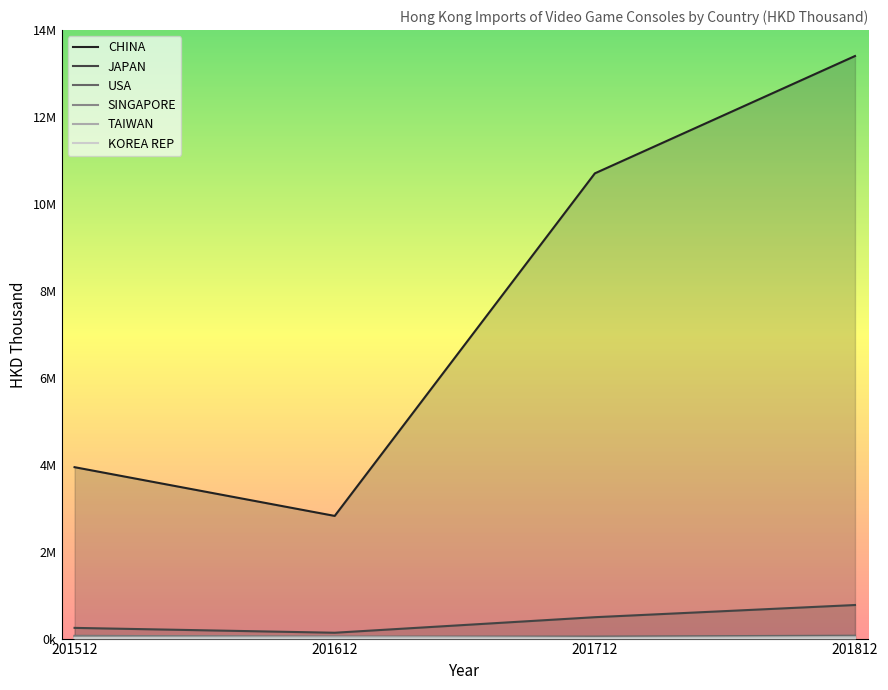

How many lines are shown in the chart?

6